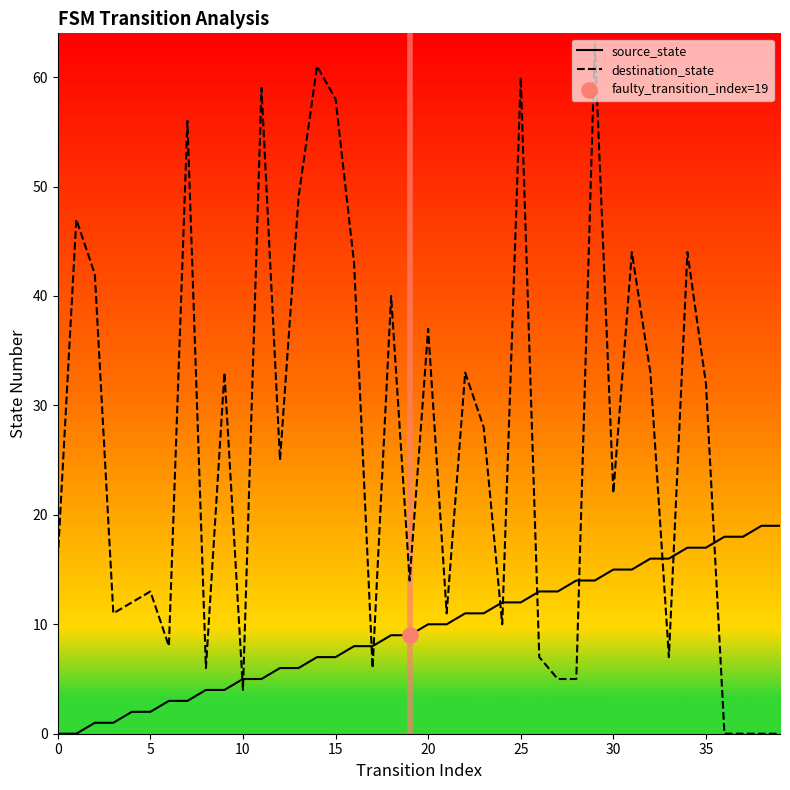

At how many categories does at least one series exceed 39?

13